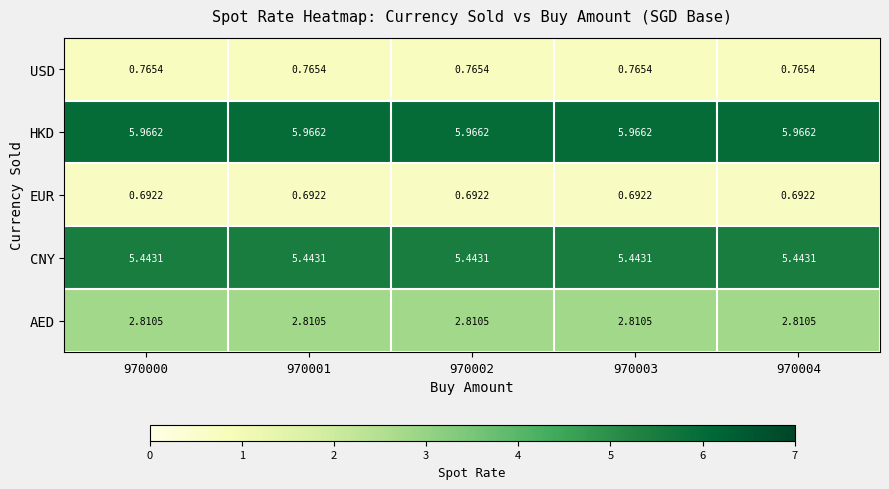

Rank the series by their maximum value, from lowest to highest.

EUR, USD, AED, CNY, HKD